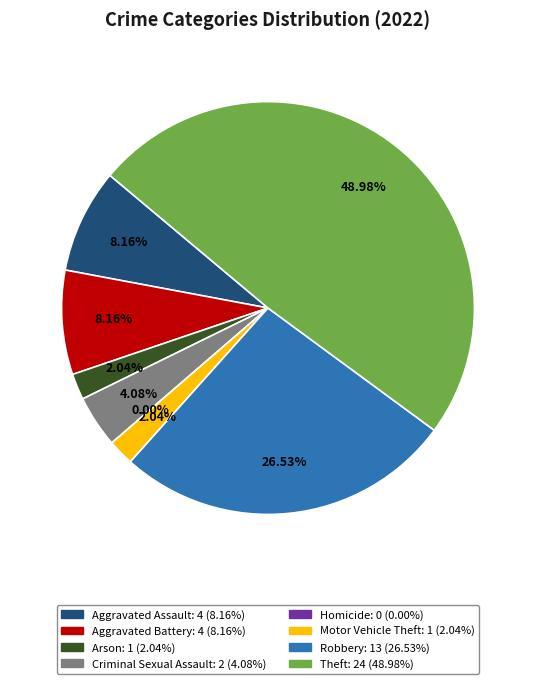

True or false: Motor Vehicle Theft accounts for 15% of the total.

False